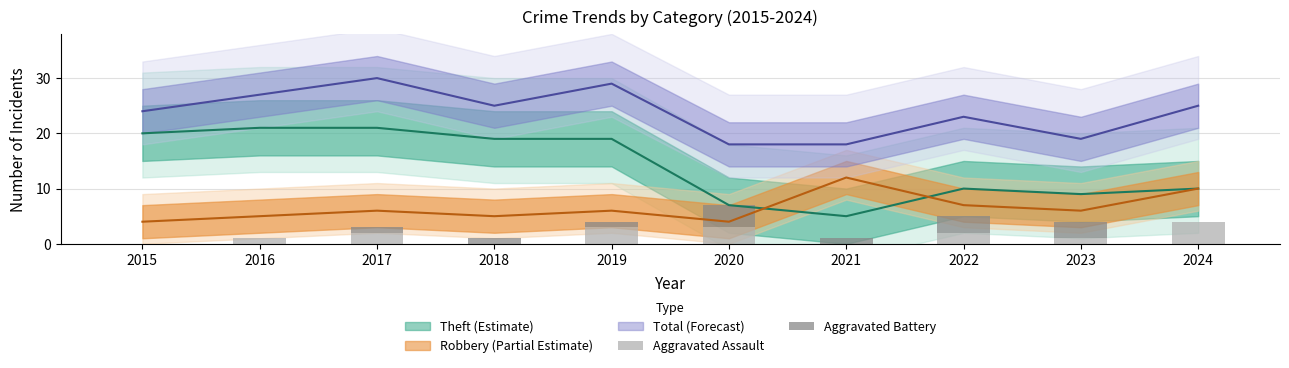

Reading left to right, list all the values displayed in this chart.

Aggravated Assault: 0	1	2	0	3	3	0	2	1	4
Aggravated Battery: 0	0	1	1	1	4	1	3	3	0